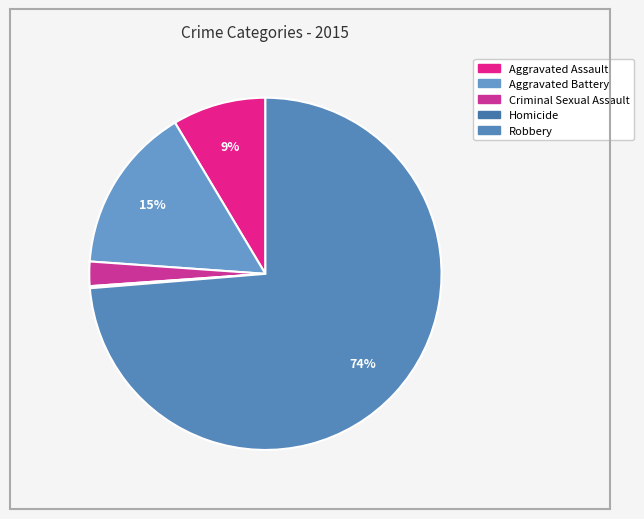

Which category accounts for the majority?

Robbery